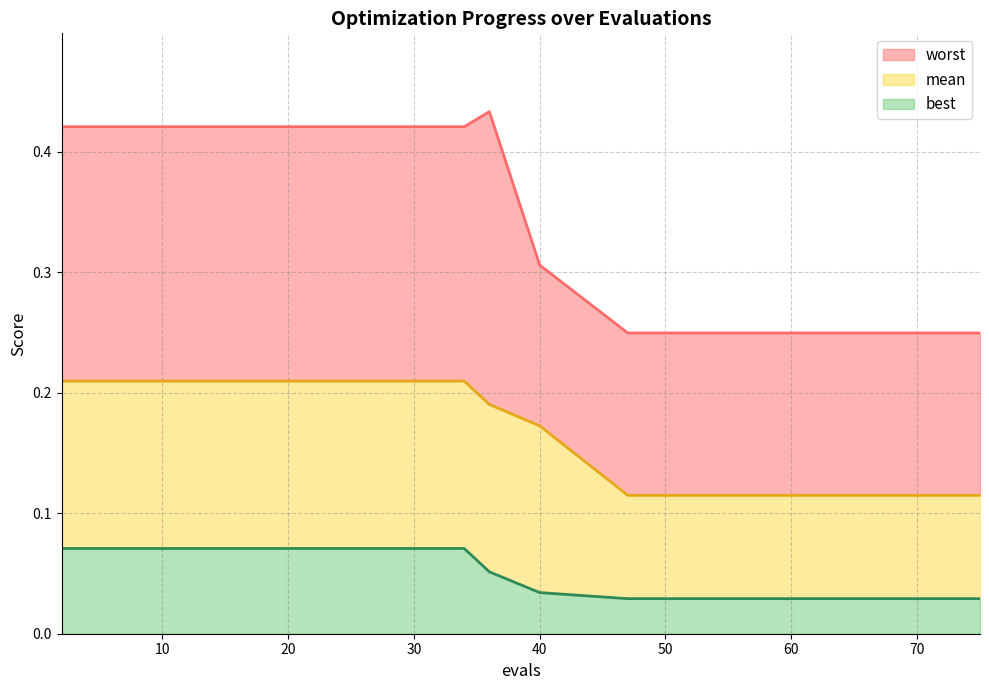

What is the difference between the second highest and minimum values in the mean series?

0.1